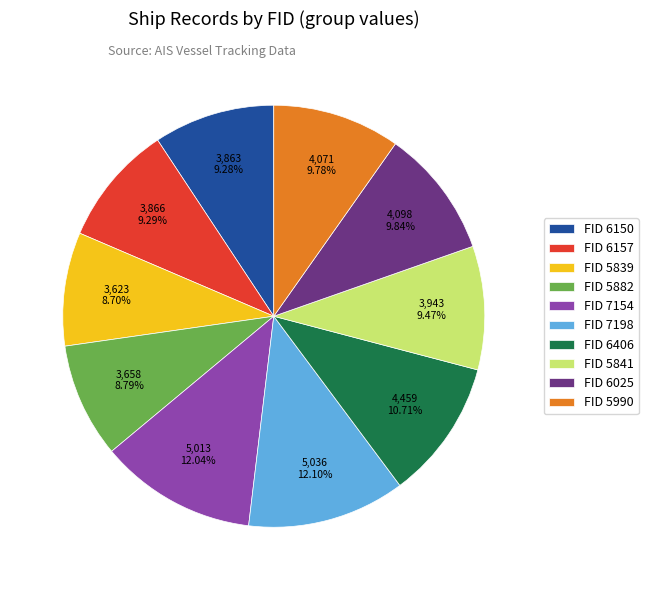

How many slices are in this pie chart?

10